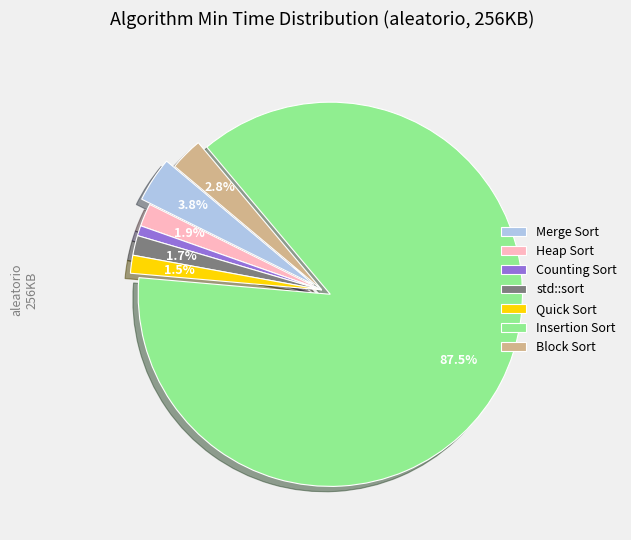

How many segments does this pie chart have?

7